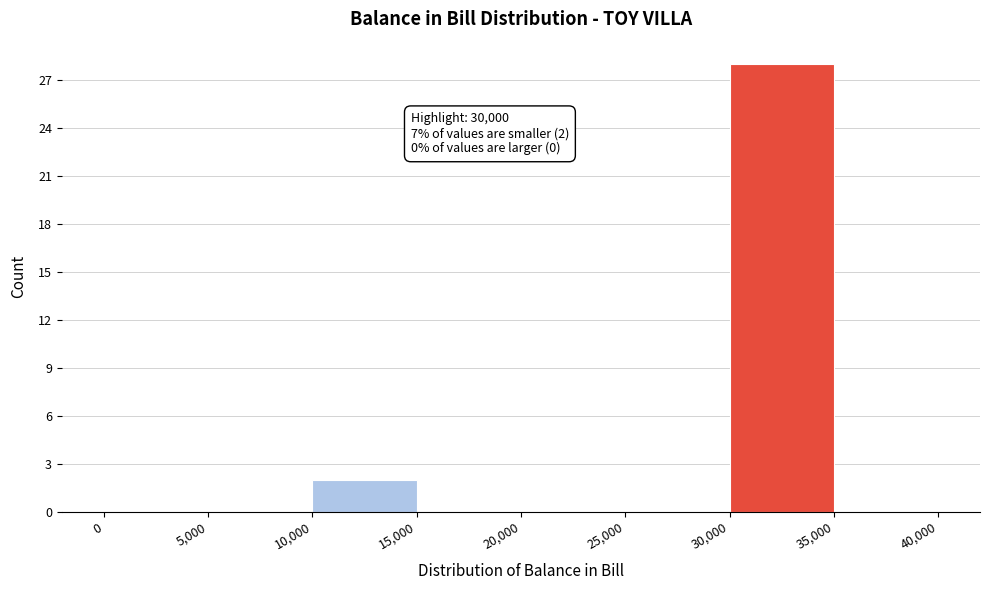

Over which range of the x-axis is the bar tallest?

30,000 to 35,000